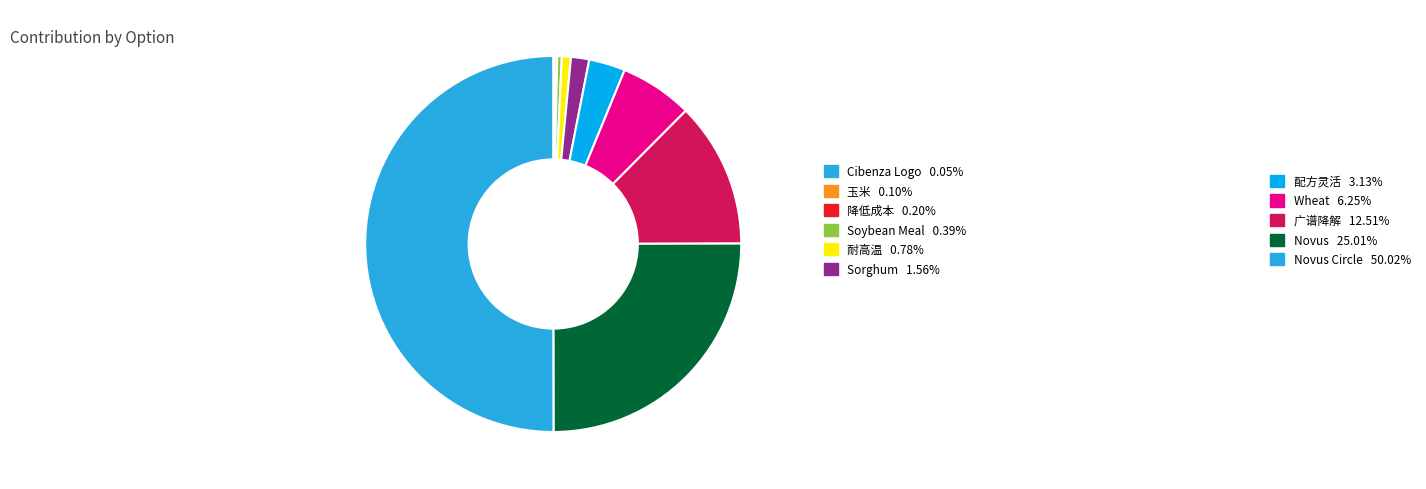

Rank the categories by value from lowest to highest.

Cibenza Logo, 玉米, 降低成本, Soybean Meal, 耐高温, Sorghum, 配方灵活, Wheat, 广谱降解, Novus, Novus Circle